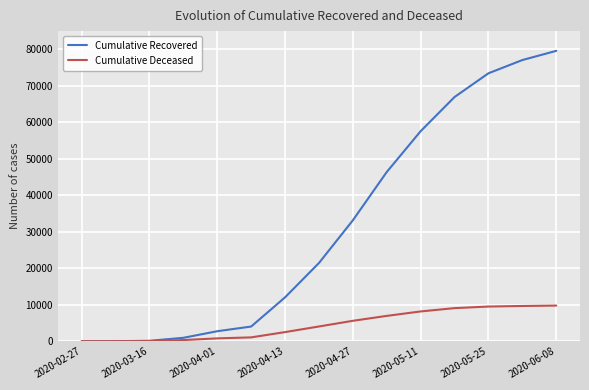

Which series has the widest spread of values?

Cumulative Recovered